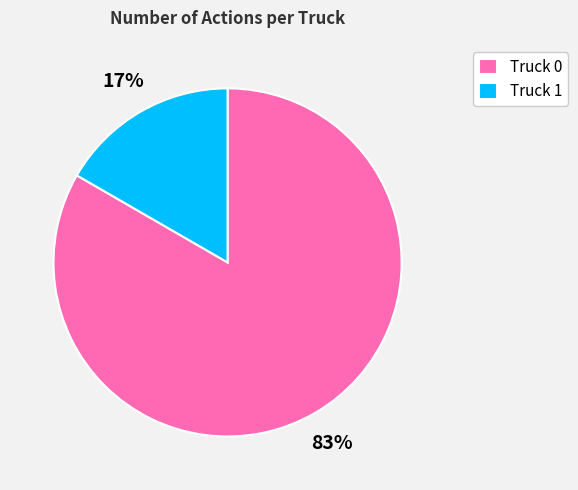

Between Truck 1 and Truck 0, which is larger?

Truck 0